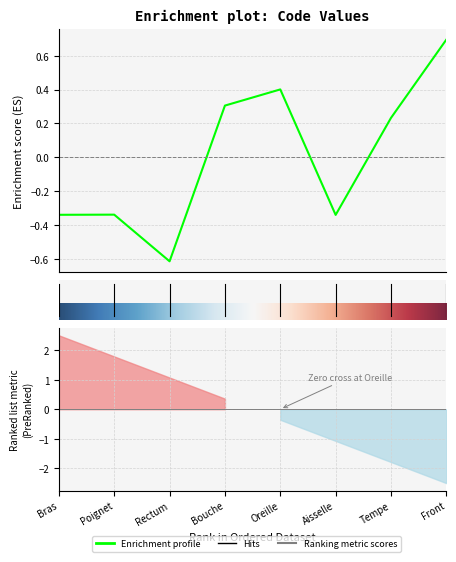

The chart shows a value of -0.5 at Aisselle. True or false?

False